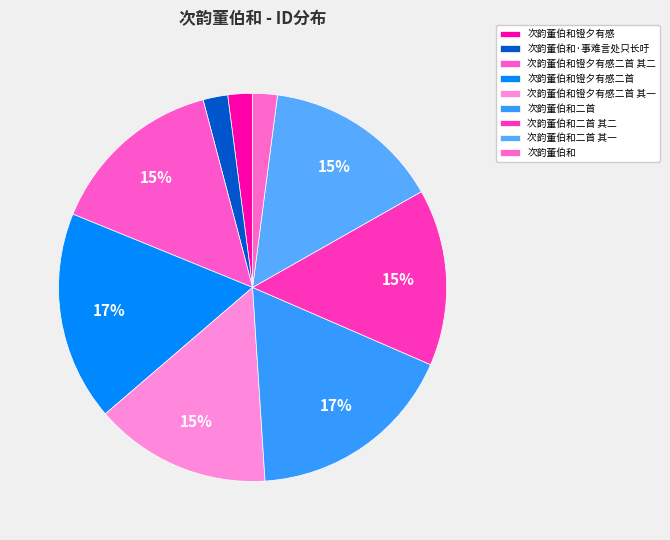

What is the largest slice in the pie chart?

次韵董伯和二首